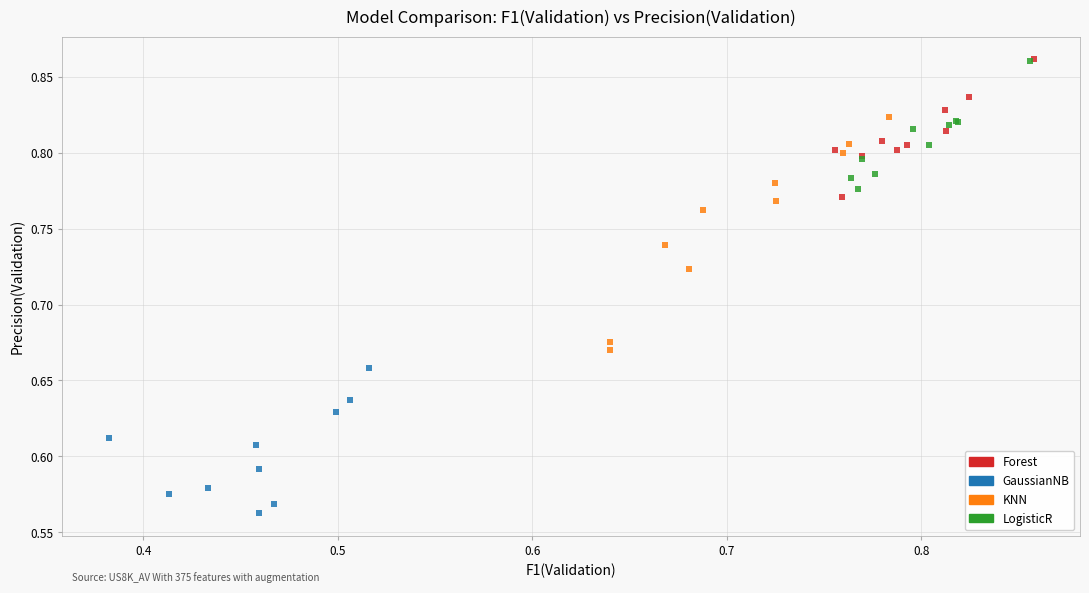

Which series has the widest spread of Y values?

KNN